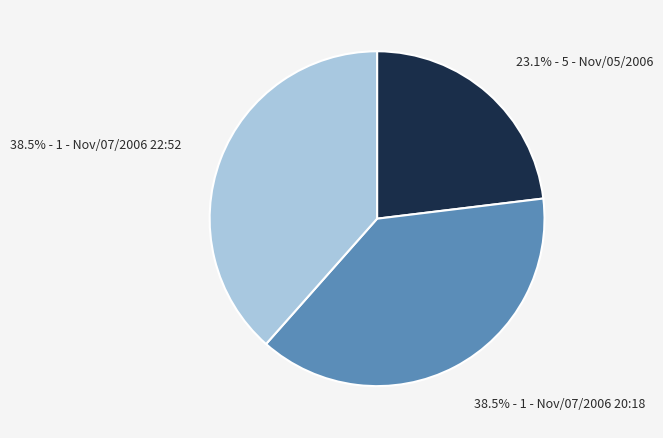

What is the smallest slice in the pie chart?

23.1% - 5 - Nov/05/2006